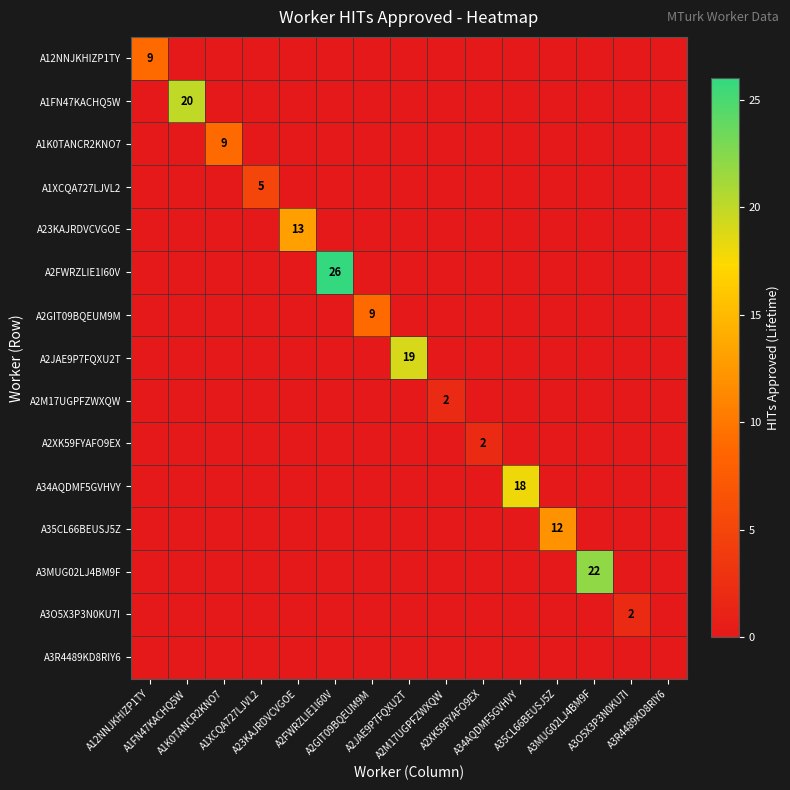

Between A1K0TANCR2KNO7 and A3O5X3P3N0KU7I, which series saw the biggest shift?

A1K0TANCR2KNO7